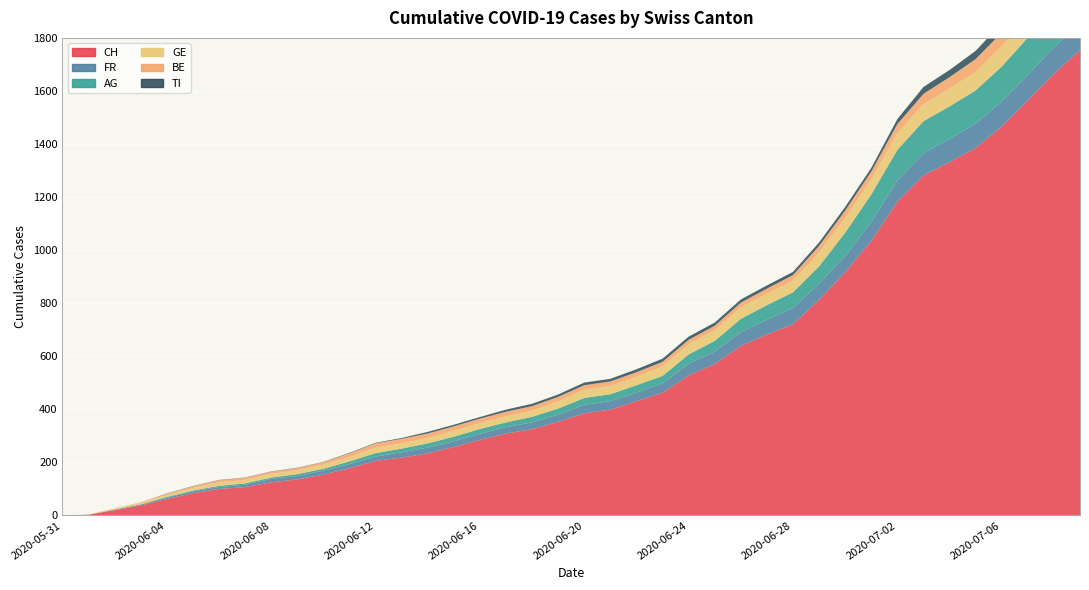

Reading left to right, transcribe all the data shown in this chart.

CH: 2020-05-31=0	2020-06-01=3	2020-06-02=20	2020-06-03=38	2020-06-04=62	2020-06-05=84	2020-06-06=100	2020-06-07=107	2020-06-08=125	2020-06-09=136	2020-06-10=154	2020-06-11=178	2020-06-12=206	2020-06-13=218	2020-06-14=234	2020-06-15=258	2020-06-16=285	2020-06-17=309	2020-06-18=325	2020-06-19=353	2020-06-20=385	2020-06-21=399	2020-06-22=431	2020-06-23=462	2020-06-24=528	2020-06-25=571	2020-06-26=639	2020-06-27=682	2020-06-28=721	2020-06-29=813	2020-06-30=917	2020-07-01=1035	2020-07-02=1183	2020-07-03=1282	2020-07-04=1332	2020-07-05=1385	2020-07-06=1466	2020-07-07=1565	2020-07-08=1665	2020-07-09=1754
FR: 2020-05-31=0	2020-06-01=0	2020-06-02=2	2020-06-03=3	2020-06-04=5	2020-06-05=7	2020-06-06=7	2020-06-07=9	2020-06-08=13	2020-06-09=13	2020-06-10=15	2020-06-11=16	2020-06-12=16	2020-06-13=20	2020-06-14=22	2020-06-15=22	2020-06-16=23	2020-06-17=24	2020-06-18=26	2020-06-19=27	2020-06-20=32	2020-06-21=32	2020-06-22=32	2020-06-23=36	2020-06-24=44	2020-06-25=47	2020-06-26=52	2020-06-27=56	2020-06-28=61	2020-06-29=61	2020-06-30=61	2020-07-01=72	2020-07-02=79	2020-07-03=84	2020-07-04=87	2020-07-05=92	2020-07-06=94	2020-07-07=96	2020-07-08=99	2020-07-09=100
AG: 2020-05-31=0	2020-06-01=0	2020-06-02=0	2020-06-03=1	2020-06-04=3	2020-06-05=3	2020-06-06=5	2020-06-07=5	2020-06-08=5	2020-06-09=7	2020-06-10=7	2020-06-11=10	2020-06-12=13	2020-06-13=14	2020-06-14=16	2020-06-15=17	2020-06-16=18	2020-06-17=18	2020-06-18=21	2020-06-19=23	2020-06-20=26	2020-06-21=26	2020-06-22=28	2020-06-23=28	2020-06-24=35	2020-06-25=40	2020-06-26=50	2020-06-27=55	2020-06-28=59	2020-06-29=65	2020-06-30=88	2020-07-01=103	2020-07-02=116	2020-07-03=120	2020-07-04=123	2020-07-05=125	2020-07-06=132	2020-07-07=140	2020-07-08=147	2020-07-09=153
GE: 2020-05-31=0	2020-06-01=1	2020-06-02=4	2020-06-03=6	2020-06-04=8	2020-06-05=10	2020-06-06=13	2020-06-07=13	2020-06-08=14	2020-06-09=14	2020-06-10=16	2020-06-11=16	2020-06-12=20	2020-06-13=20	2020-06-14=20	2020-06-15=22	2020-06-16=22	2020-06-17=23	2020-06-18=23	2020-06-19=27	2020-06-20=31	2020-06-21=31	2020-06-22=32	2020-06-23=36	2020-06-24=38	2020-06-25=40	2020-06-26=43	2020-06-27=43	2020-06-28=44	2020-06-29=52	2020-06-30=56	2020-07-01=57	2020-07-02=62	2020-07-03=64	2020-07-04=67	2020-07-05=69	2020-07-06=76	2020-07-07=80	2020-07-08=84	2020-07-09=92
BE: 2020-05-31=0	2020-06-01=0	2020-06-02=1	2020-06-03=2	2020-06-04=4	2020-06-05=6	2020-06-06=8	2020-06-07=8	2020-06-08=8	2020-06-09=9	2020-06-10=9	2020-06-11=14	2020-06-12=17	2020-06-13=17	2020-06-14=17	2020-06-15=17	2020-06-16=17	2020-06-17=17	2020-06-18=17	2020-06-19=17	2020-06-20=17	2020-06-21=17	2020-06-22=17	2020-06-23=17	2020-06-24=17	2020-06-25=17	2020-06-26=18	2020-06-27=19	2020-06-28=21	2020-06-29=25	2020-06-30=27	2020-07-01=29	2020-07-02=35	2020-07-03=39	2020-07-04=43	2020-07-05=49	2020-07-06=52	2020-07-07=53	2020-07-08=57	2020-07-09=59
TI: 2020-05-31=0	2020-06-01=0	2020-06-02=0	2020-06-03=0	2020-06-04=1	2020-06-05=1	2020-06-06=1	2020-06-07=1	2020-06-08=1	2020-06-09=1	2020-06-10=1	2020-06-11=2	2020-06-12=2	2020-06-13=3	2020-06-14=6	2020-06-15=6	2020-06-16=6	2020-06-17=8	2020-06-18=9	2020-06-19=9	2020-06-20=10	2020-06-21=10	2020-06-22=11	2020-06-23=12	2020-06-24=12	2020-06-25=12	2020-06-26=12	2020-06-27=12	2020-06-28=12	2020-06-29=13	2020-06-30=14	2020-07-01=14	2020-07-02=19	2020-07-03=26	2020-07-04=27	2020-07-05=31	2020-07-06=36	2020-07-07=40	2020-07-08=48	2020-07-09=50